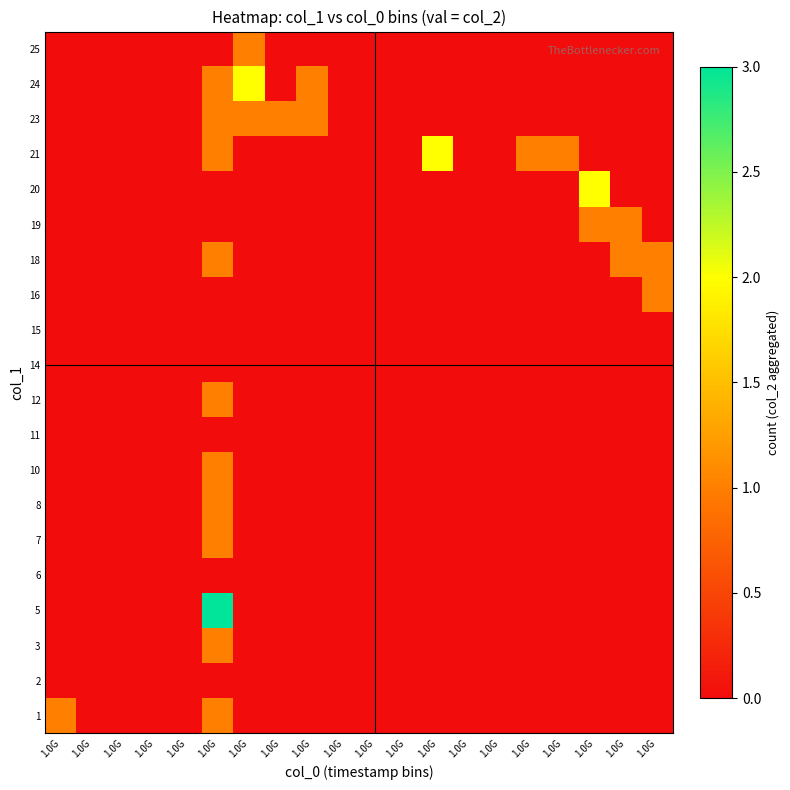

At how many categories does at least one series exceed 2?

1